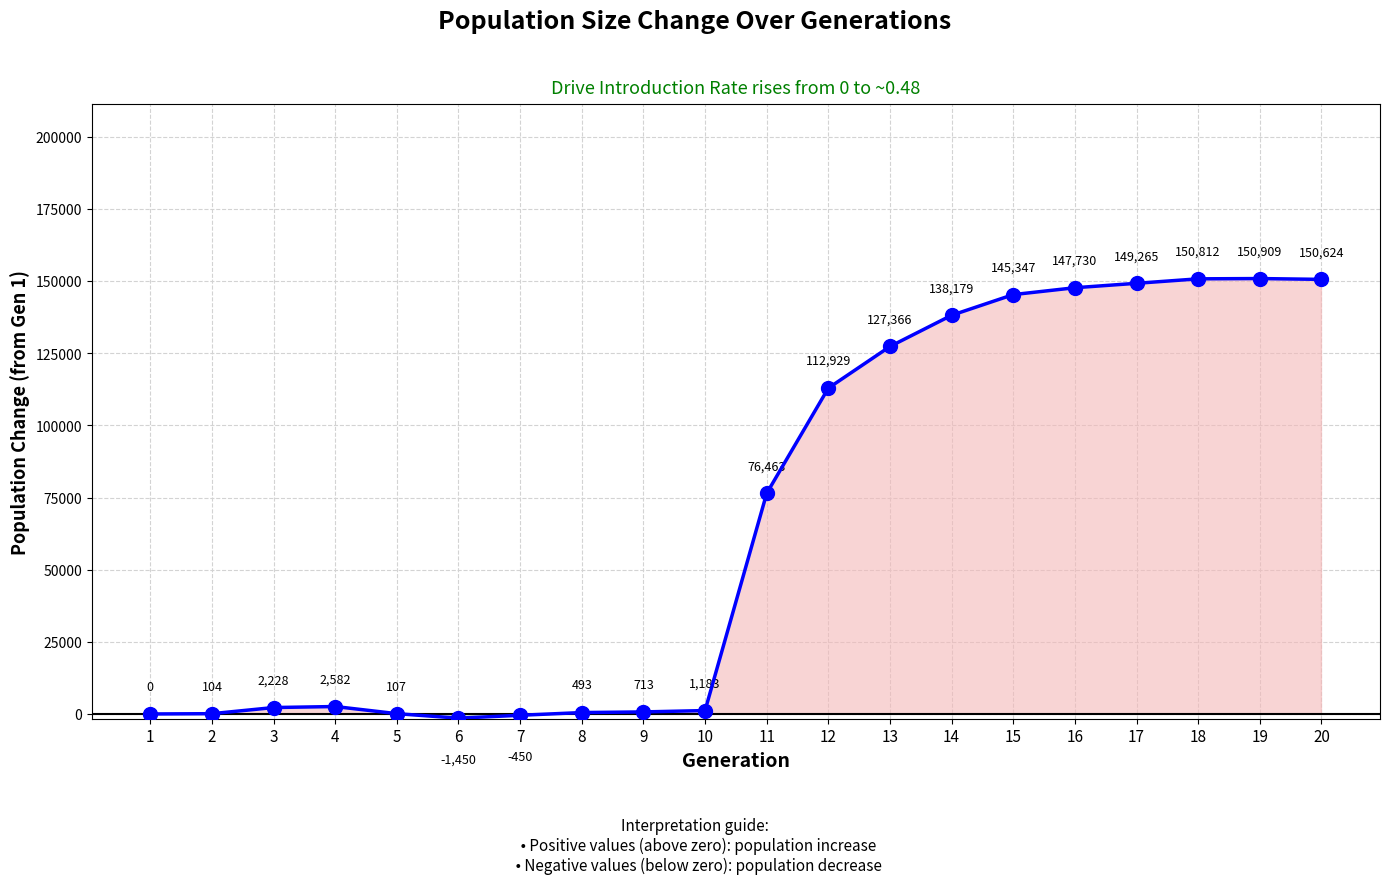

What is the value of the 8th point from the left?

493